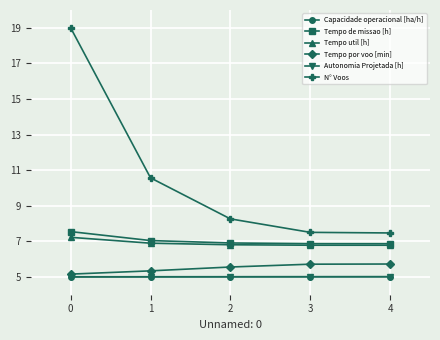

True or false: Tempo util [h] has a value of 6.8 at 4.

True